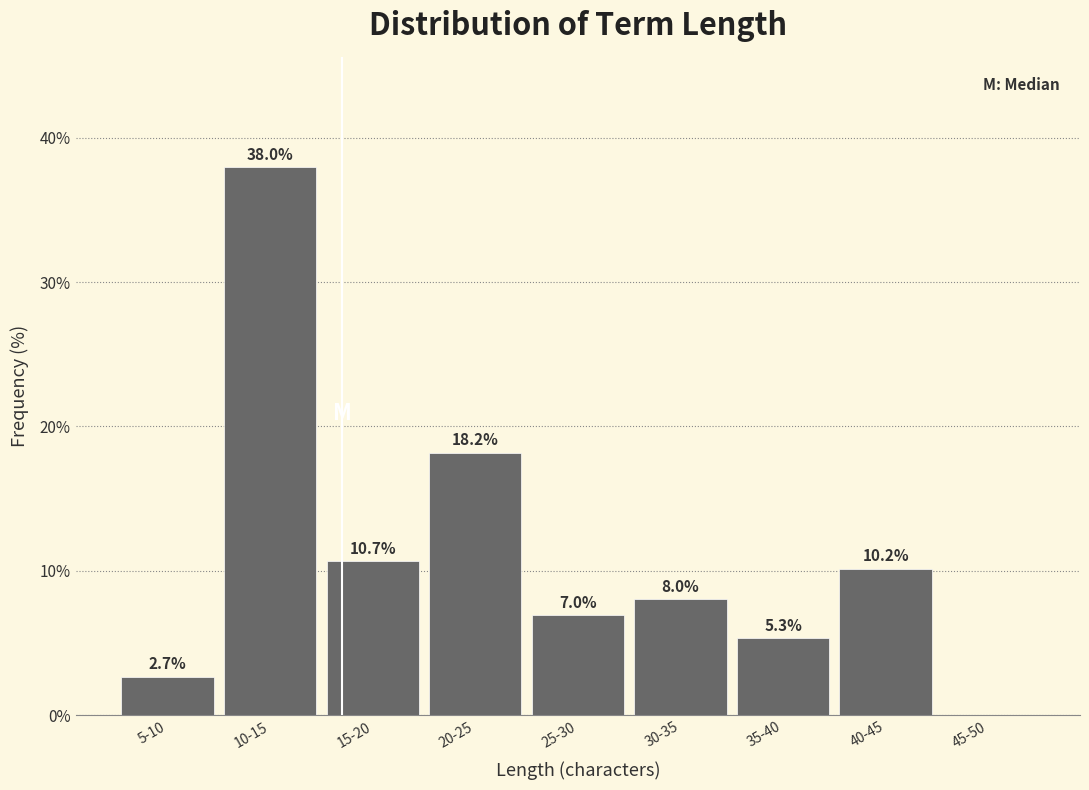

Reading right to left, list all the values displayed in this chart.

45-50=0.0	40-45=10.2	35-40=5.3	30-35=8.0	25-30=7.0	20-25=18.2	15-20=10.7	10-15=38.0	5-10=2.7